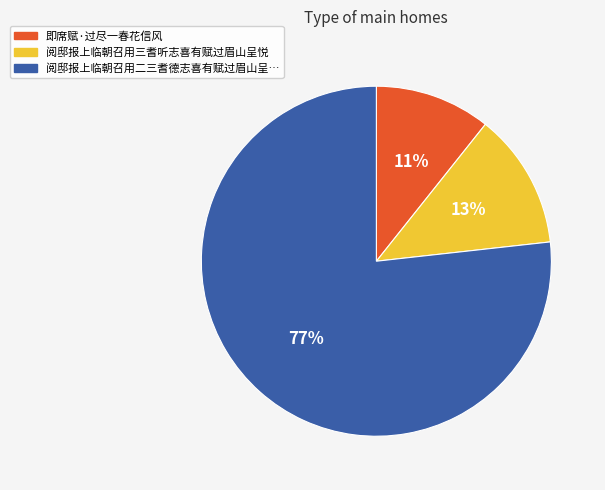

Is there any slice that represents more than half of the pie?

Yes